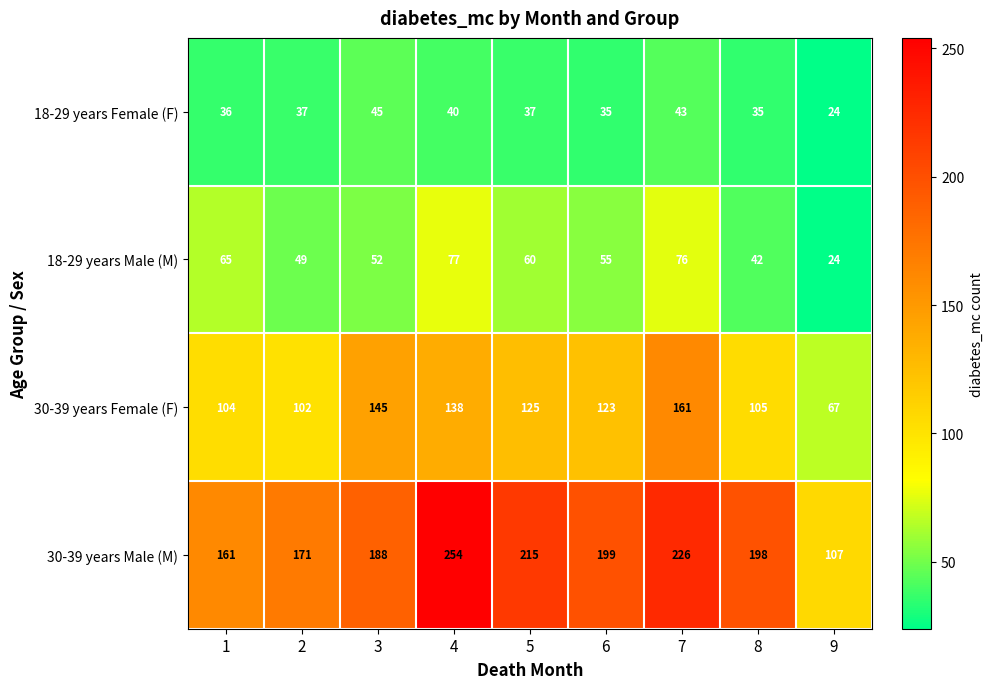

Which series has the widest spread of values?

30-39 years Male (M)